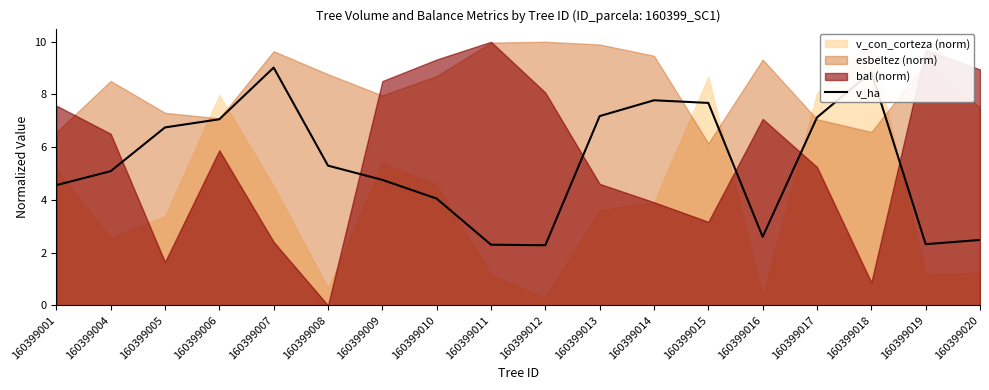

Does the chart display data point markers on the line(s)?

No